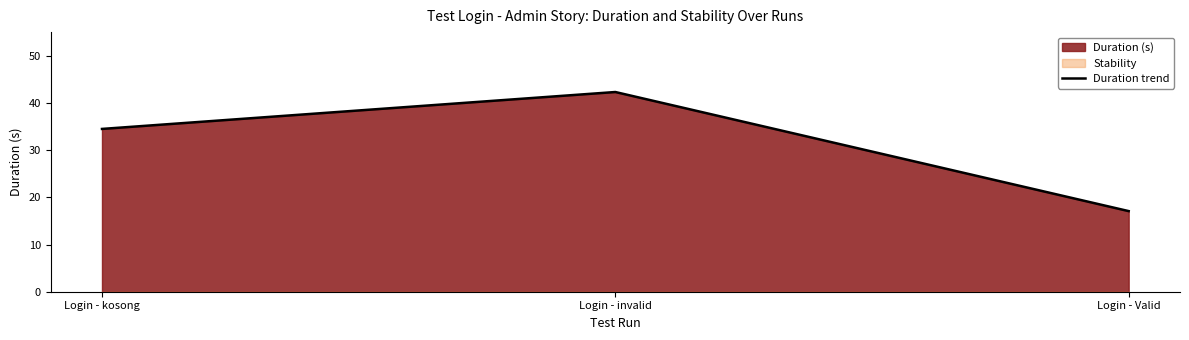

Rank the categories by value from highest to lowest.

Login - invalid, Login - kosong, Login - Valid